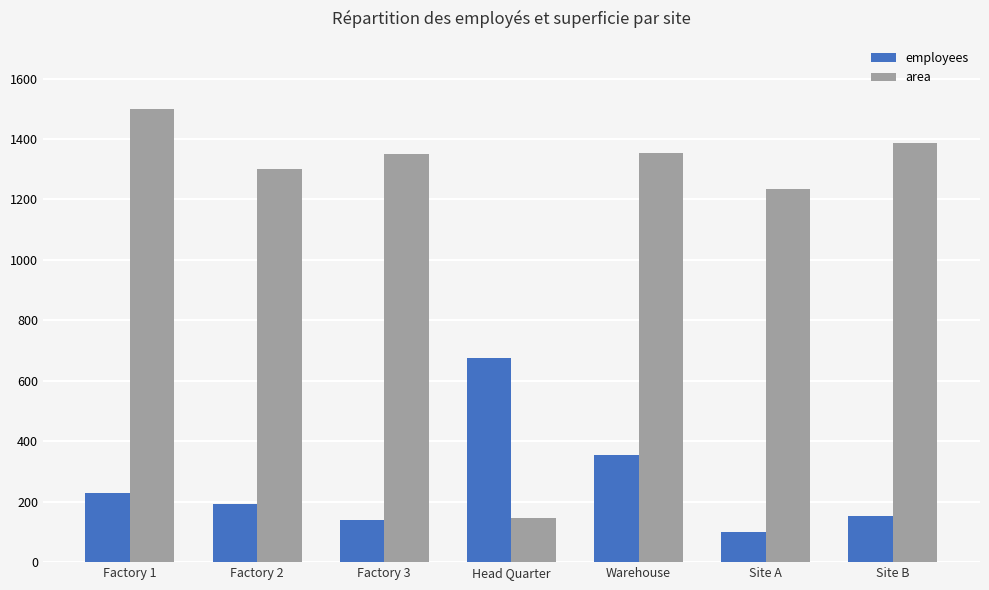

The area series shows 1234 at Site A. True or false?

True